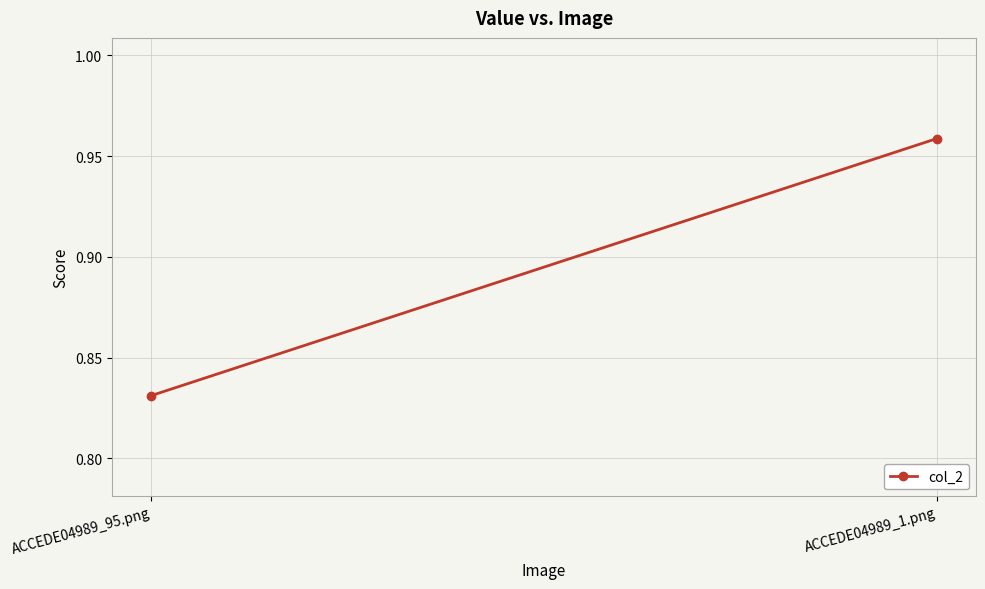

What is the label of the 2nd point from the left?

ACCEDE04989_1.png